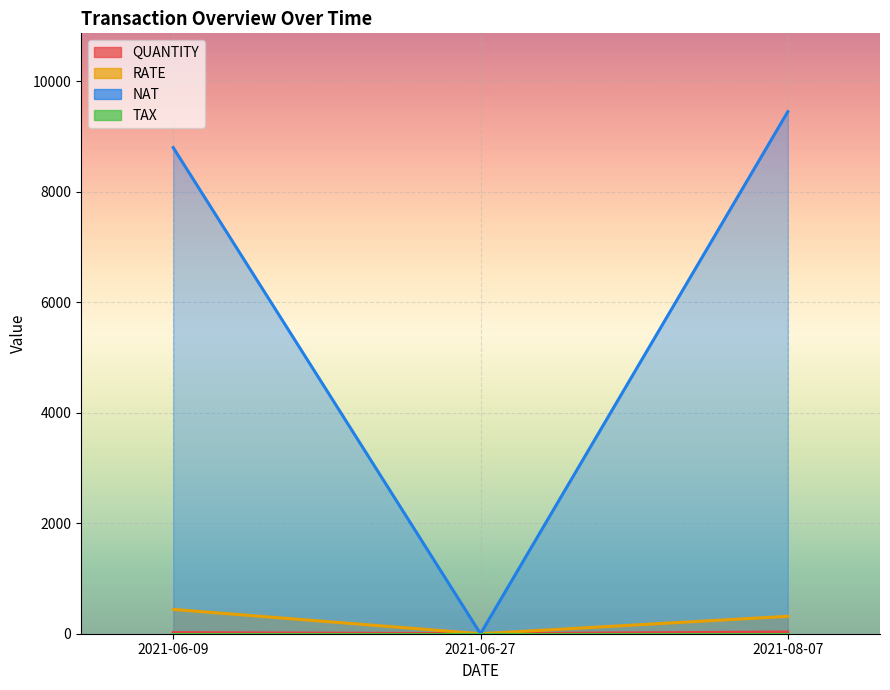

Which series has the largest total across all categories?

NAT